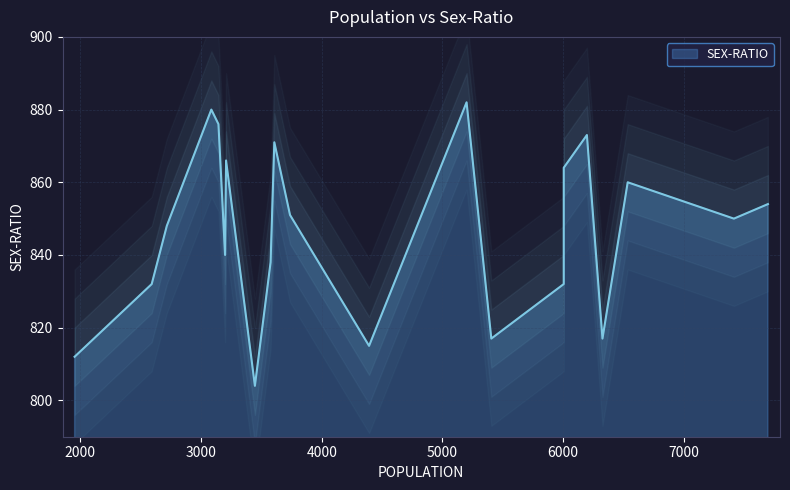

What is the minimum value shown in the chart?

804